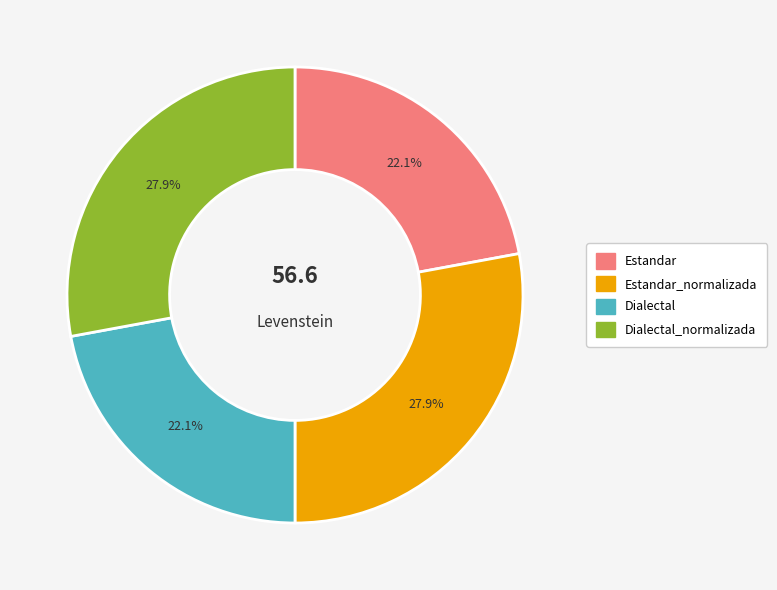

Count the number of slices in the pie.

4